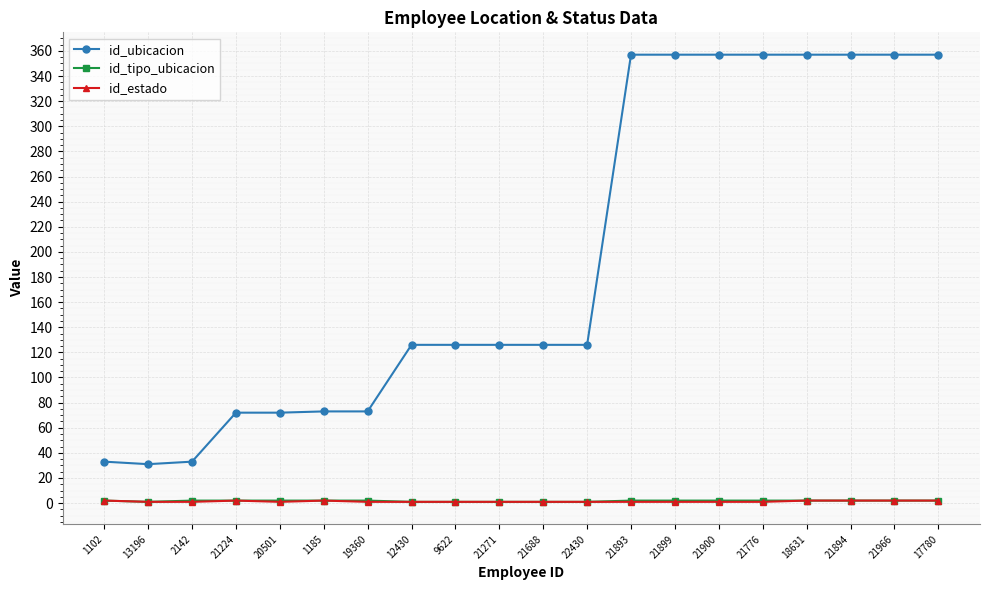

What is the difference between the maximum and minimum values in the id_ubicacion series?

326